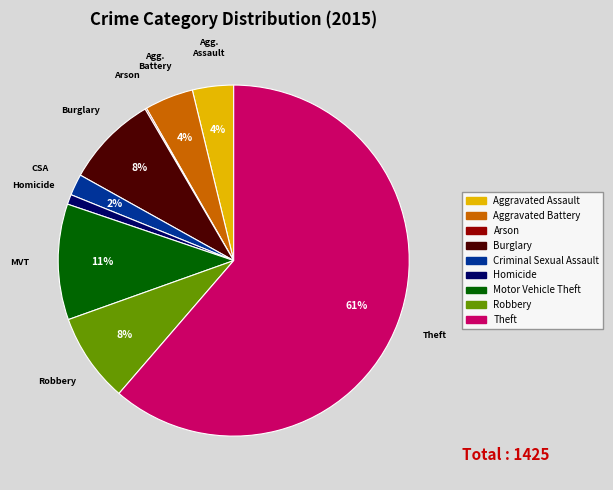

To the nearest percent, what percentage of the pie is Homicide?

1%